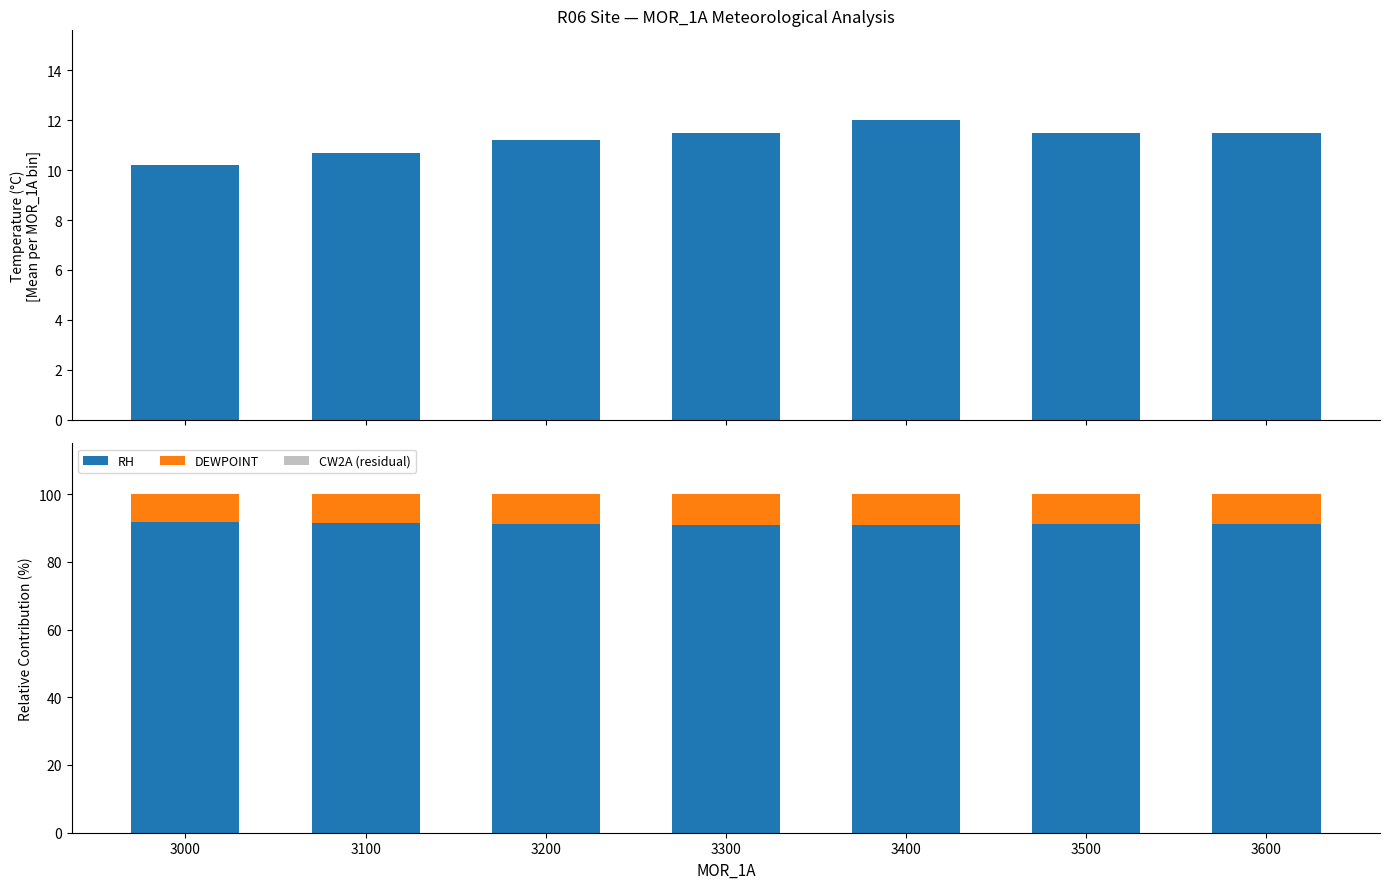

Count the number of data series in this chart.

4